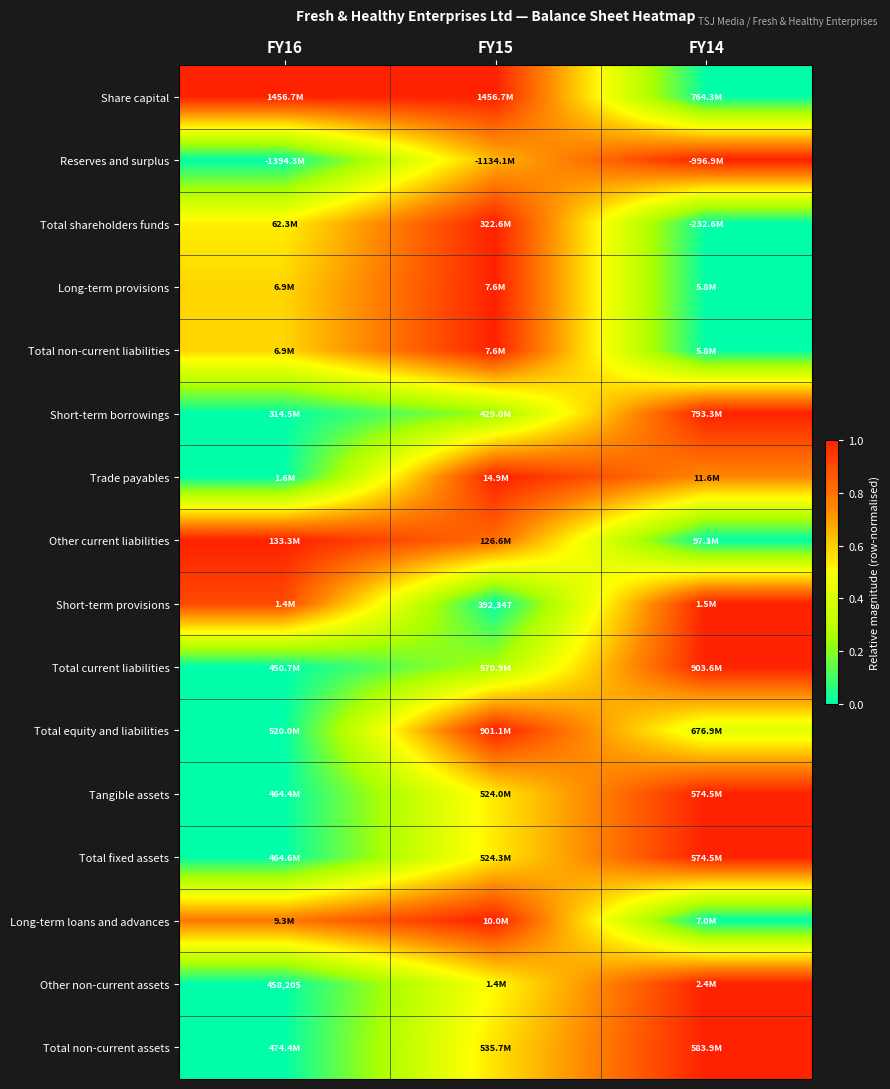

Which series has the largest total across all categories?

Share capital